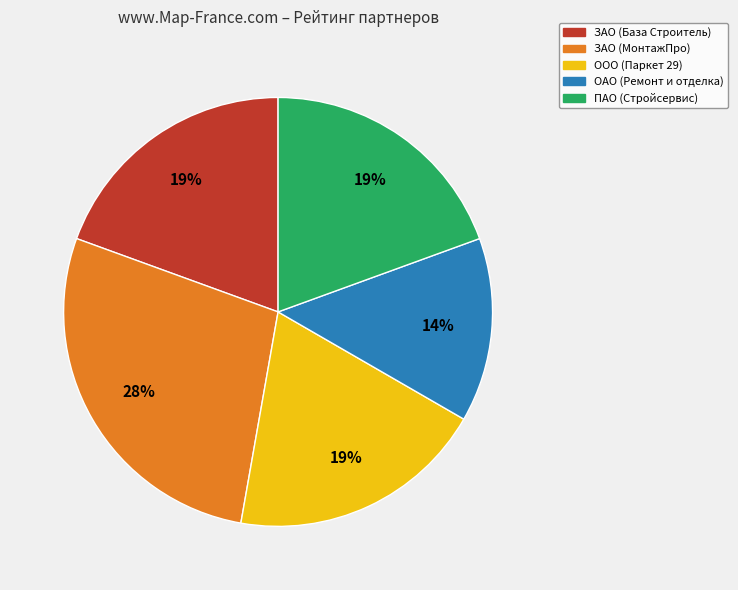

What is the ratio of the value at ОАО (Ремонт и отделка) to the value at ПАО (Стройсервис)?

0.7